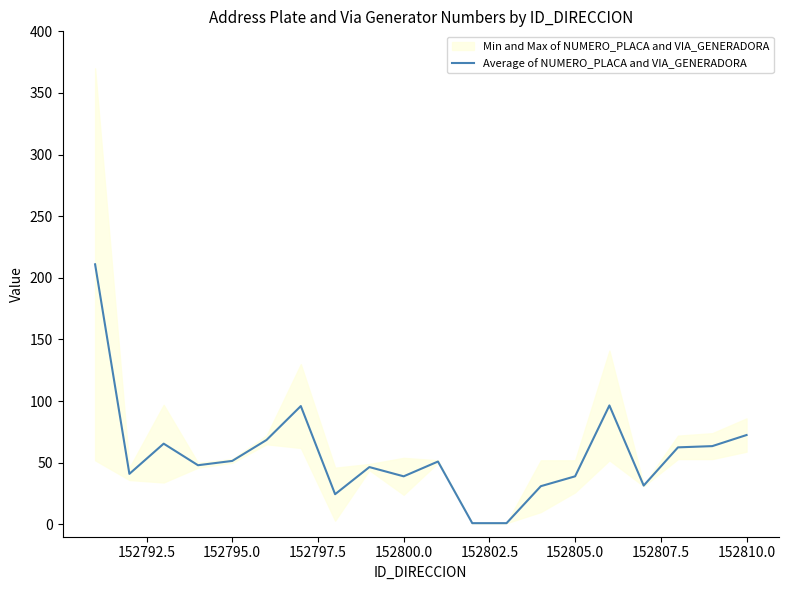

How many distinct data groups are displayed?

1